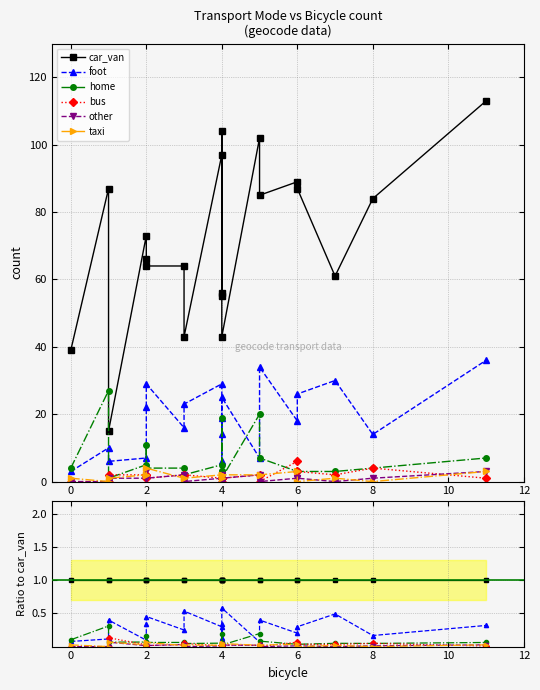

The value of foot at 6 is 0.3. True or false?

True